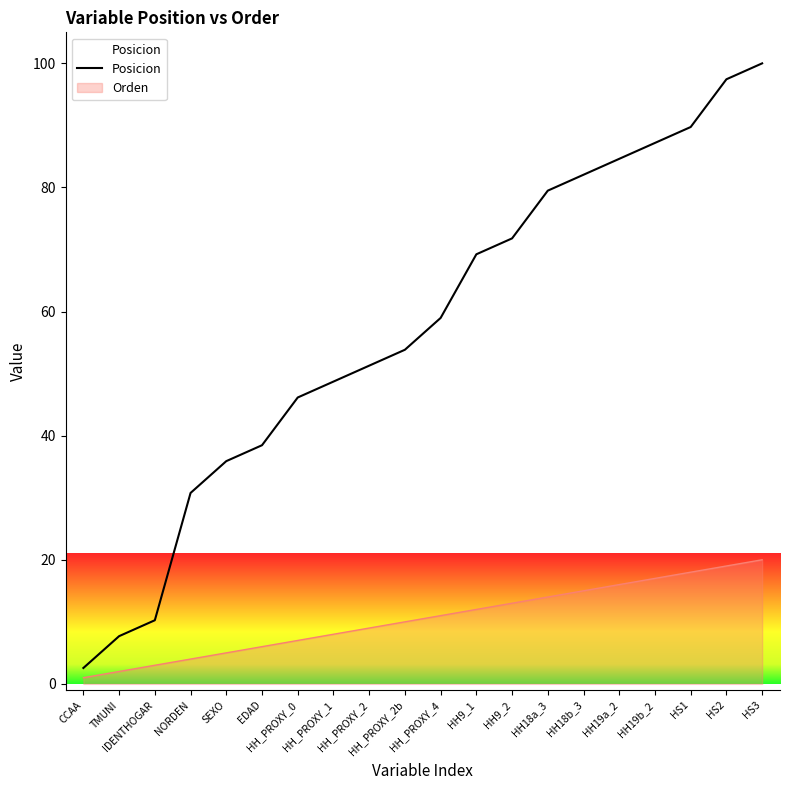

Reading right to left, transcribe all the data shown in this chart.

HS3=100.0	HS2=97.4	HS1=89.7	HH19b_2=87.2	HH19a_2=84.6	HH18b_3=82.1	HH18a_3=79.5	HH9_2=71.8	HH9_1=69.2	HH_PROXY_4=59.0	HH_PROXY_2b=53.8	HH_PROXY_2=51.3	HH_PROXY_1=48.7	HH_PROXY_0=46.2	EDAD=38.5	SEXO=35.9	NORDEN=30.8	IDENTHOGAR=10.3	TMUNI=7.7	CCAA=2.6